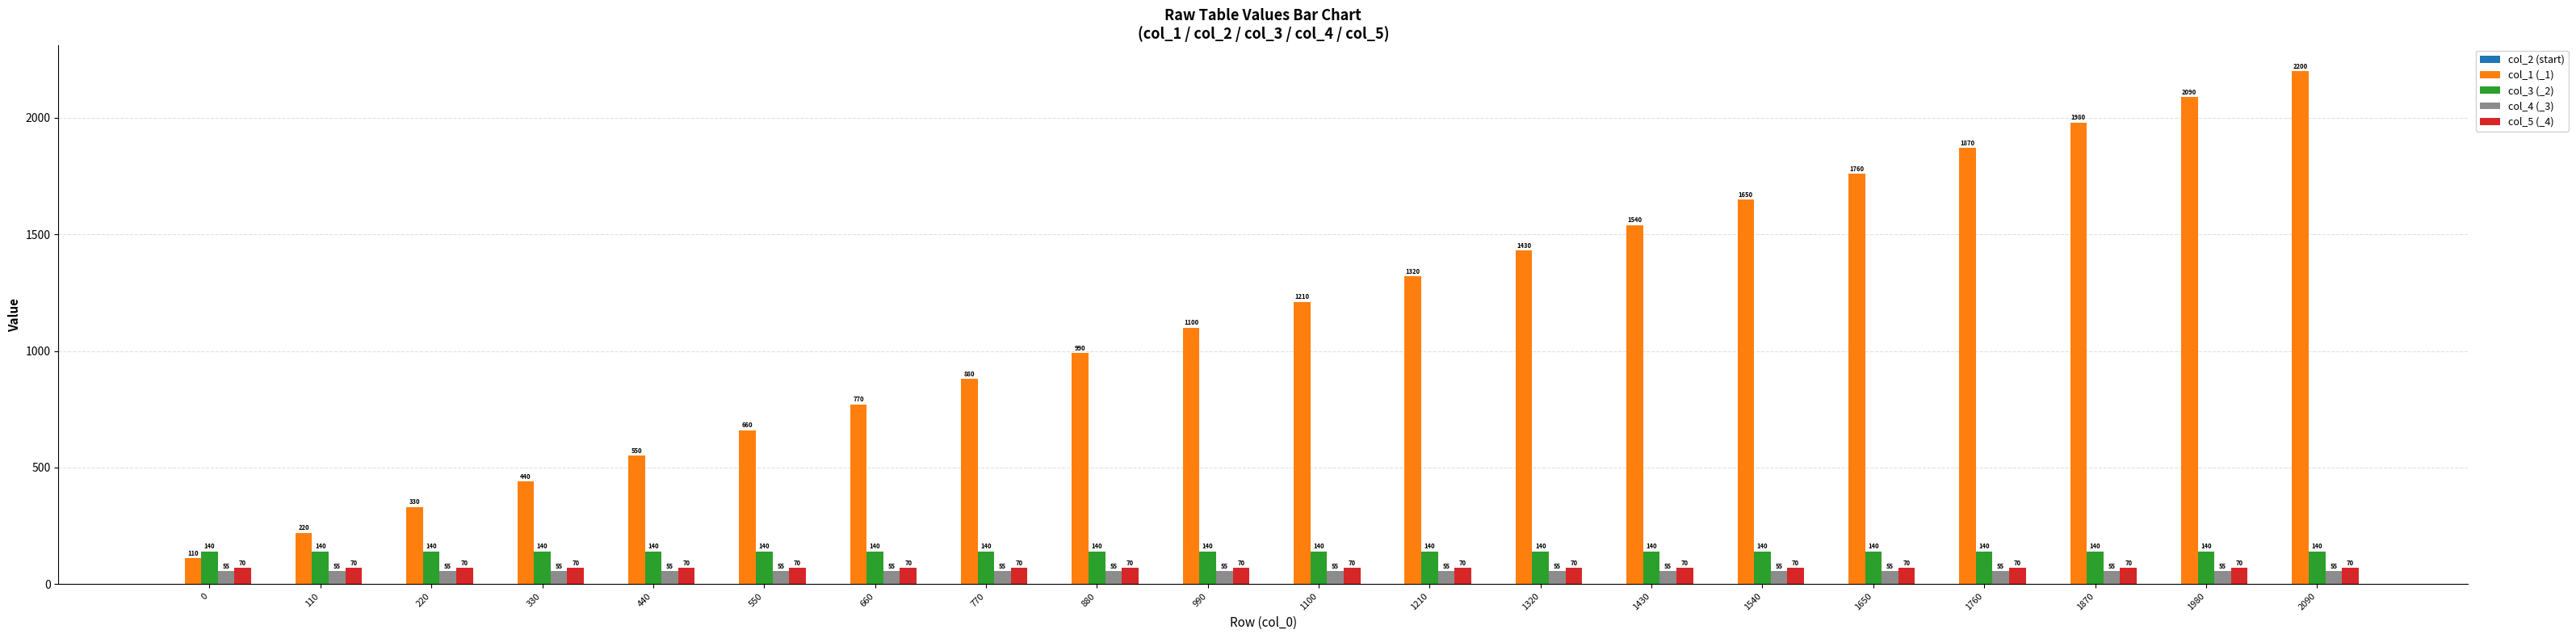

How many bars are there in total?

80